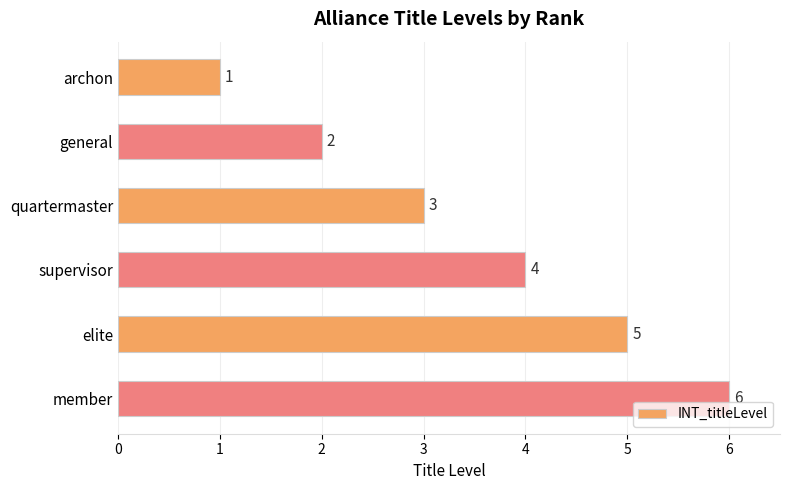

Where is the data nearest to the value 3?

quartermaster